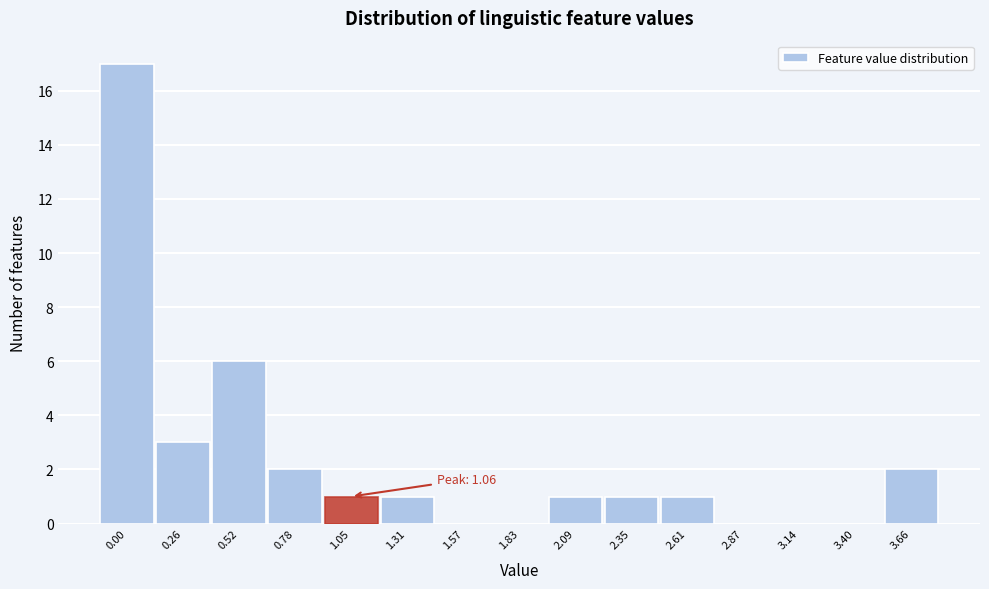

Reading right to left, transcribe all the data shown in this chart.

3.66=2	3.40=0	3.14=0	2.87=0	2.61=1	2.35=1	2.09=1	1.83=0	1.57=0	1.31=1	1.05=1	0.78=2	0.52=6	0.26=3	0.00=17